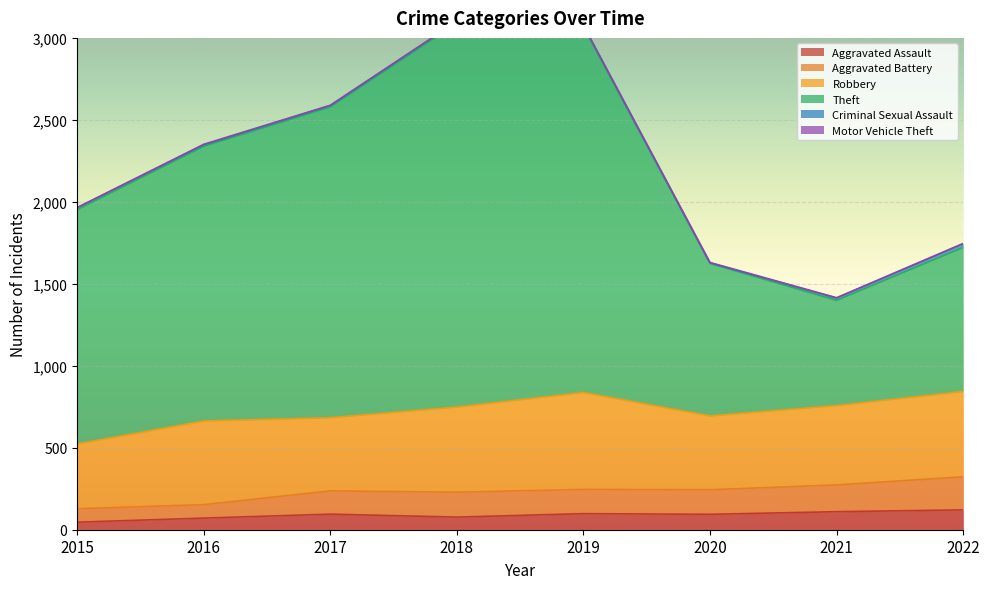

True or false: Aggravated Battery and Theft cross at least once.

False